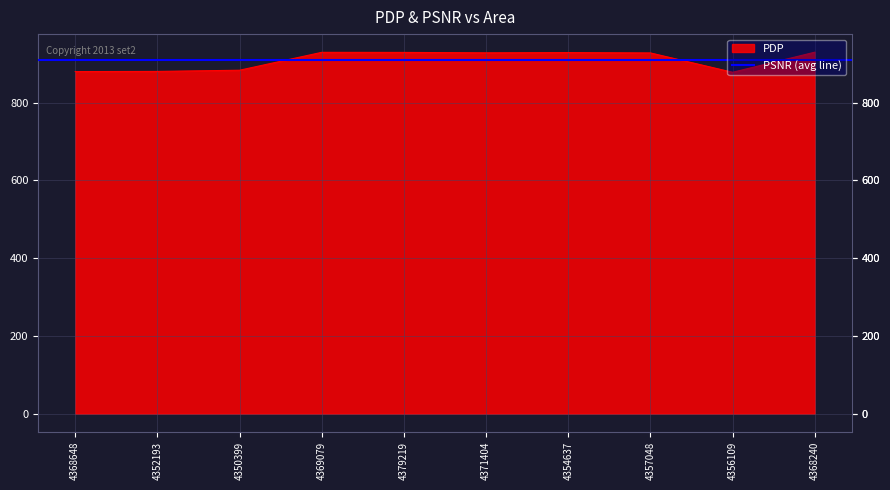

Reading left to right, extract all data points from this chart.

4368648=879.9	4352193=880.3	4350399=883.4	4369079=929.4	4379219=929.2	4371404=928.1	4354637=928.7	4357048=927.9	4356109=878.1	4368240=929.8